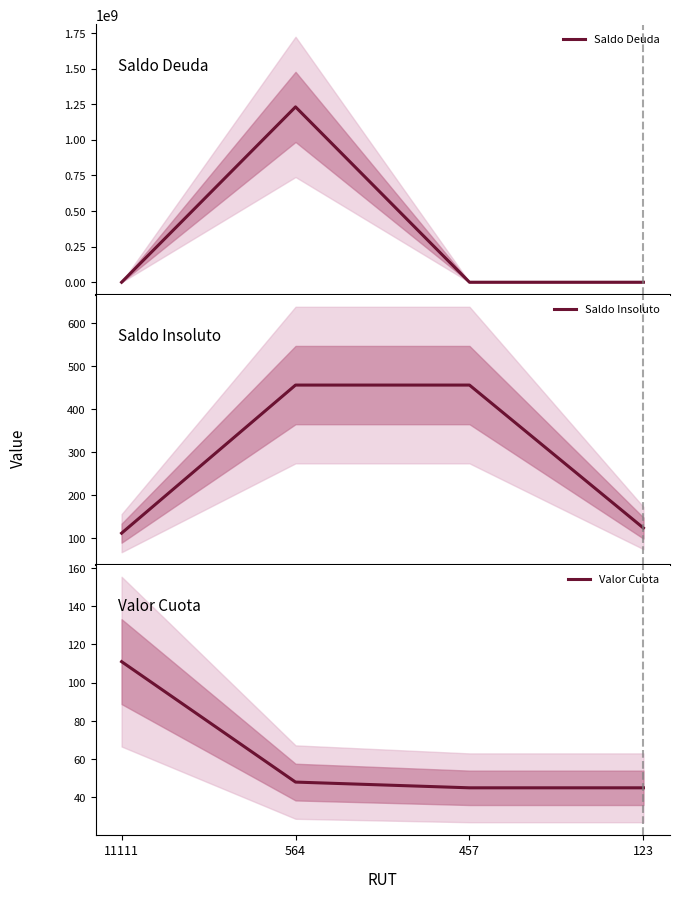

How many values in the Saldo Insoluto series are below 456?

2